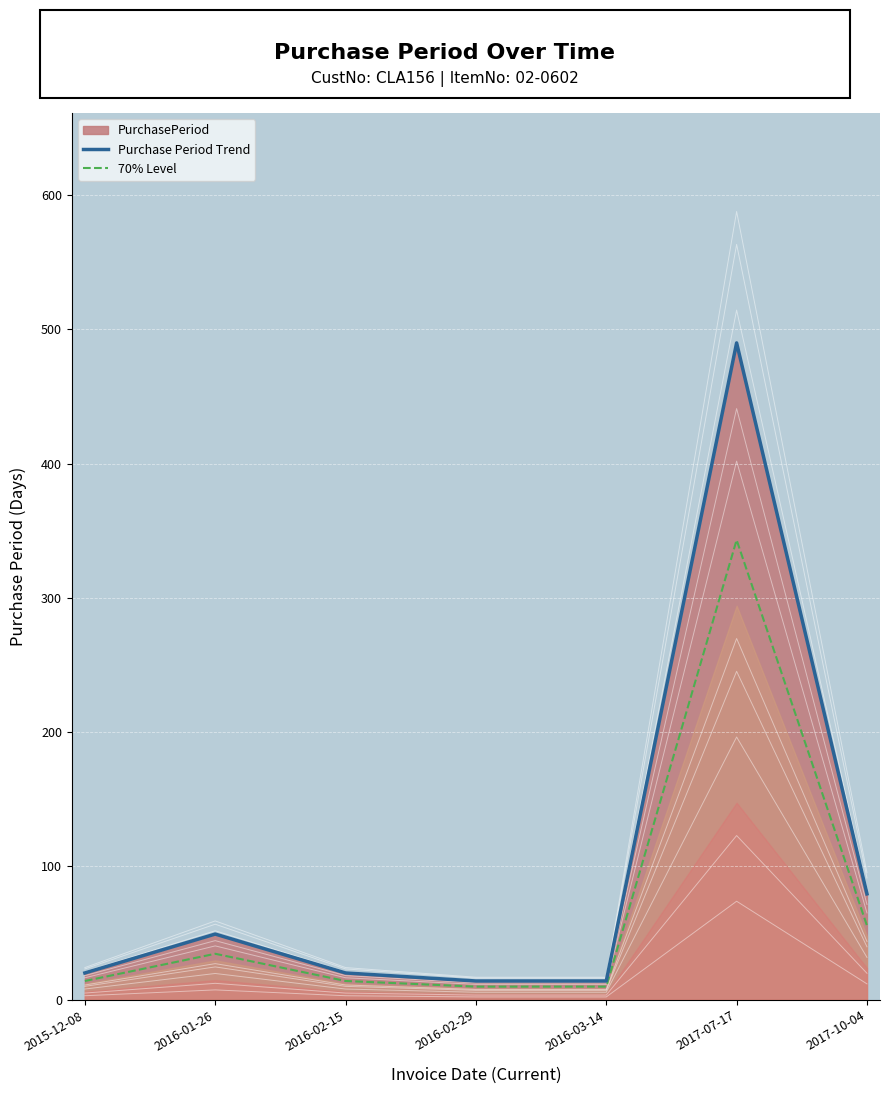

True or false: Purchase Period Trend and 70% Level intersect in this chart.

False